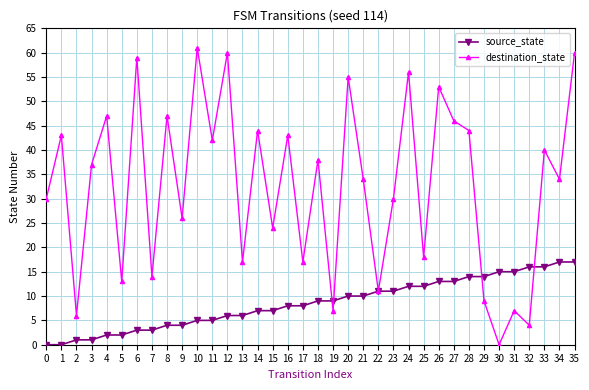

How many lines are shown in the chart?

2